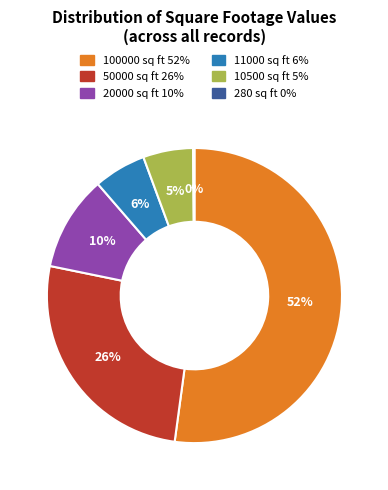

Is there any slice that represents more than half of the pie?

Yes